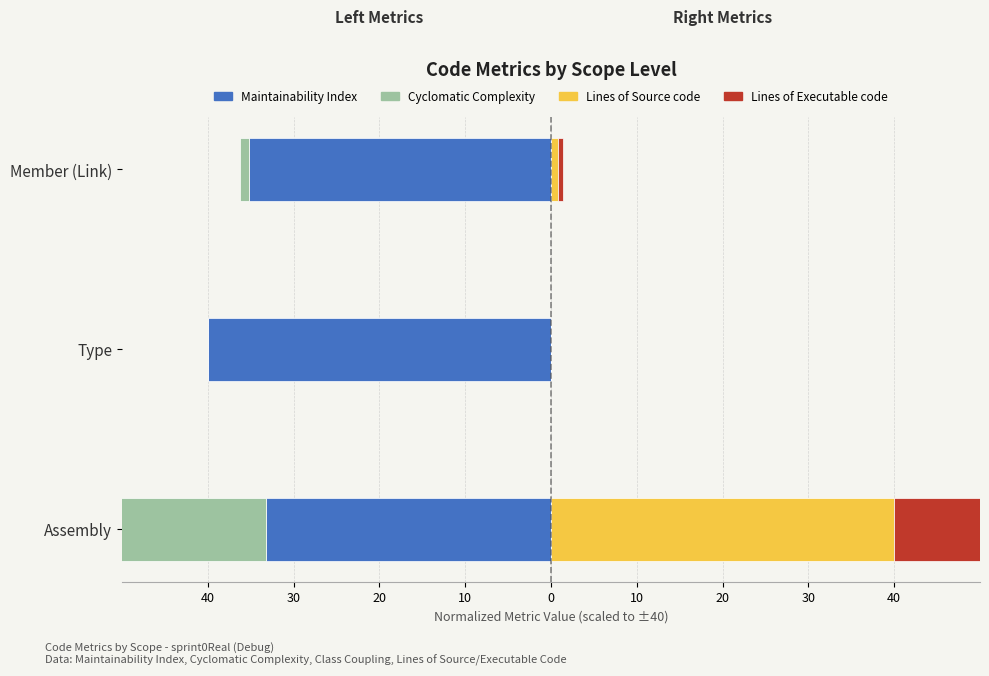

What are all the series names shown in the legend?

Maintainability Index, Cyclomatic Complexity, Lines of Source code, Lines of Executable code